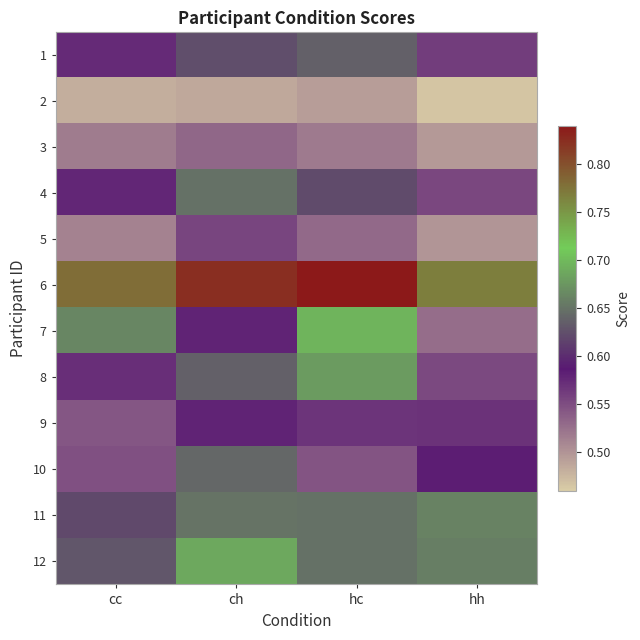

Reading right to left, transcribe all the data shown in this chart.

1: hh=0.6	hc=0.6	ch=0.6	cc=0.6
2: hh=0.5	hc=0.5	ch=0.5	cc=0.5
3: hh=0.5	hc=0.5	ch=0.5	cc=0.5
4: hh=0.6	hc=0.6	ch=0.6	cc=0.6
5: hh=0.5	hc=0.5	ch=0.6	cc=0.5
6: hh=0.8	hc=0.8	ch=0.8	cc=0.8
7: hh=0.5	hc=0.7	ch=0.6	cc=0.7
8: hh=0.6	hc=0.7	ch=0.6	cc=0.6
9: hh=0.6	hc=0.6	ch=0.6	cc=0.5
10: hh=0.6	hc=0.5	ch=0.6	cc=0.5
11: hh=0.7	hc=0.6	ch=0.7	cc=0.6
12: hh=0.7	hc=0.6	ch=0.7	cc=0.6